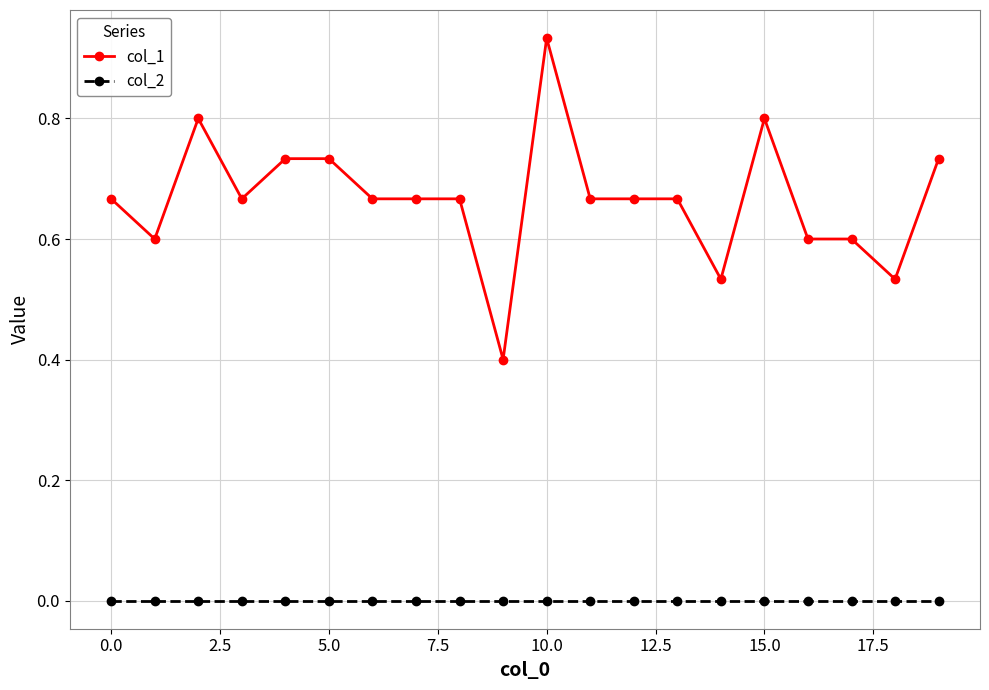

Which series has the largest total across all categories?

col_1